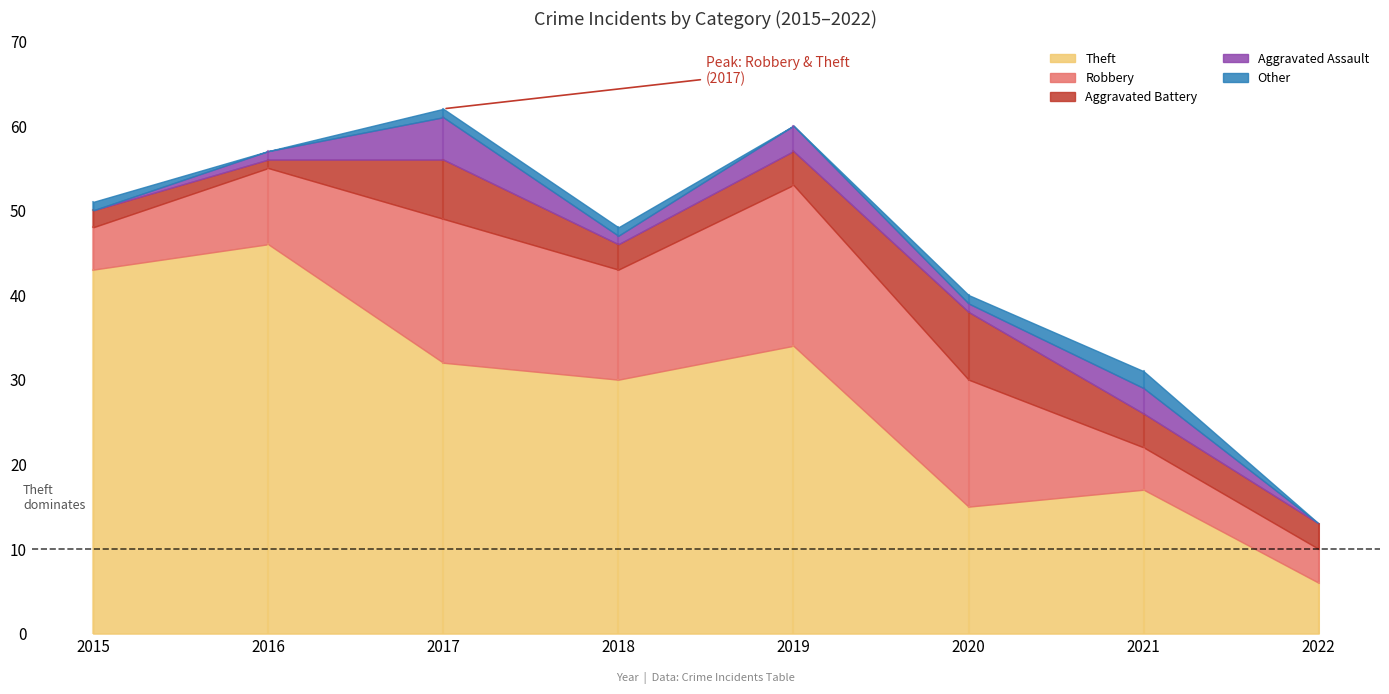

Count the Aggravated Battery values in the range 3 to 7.

5